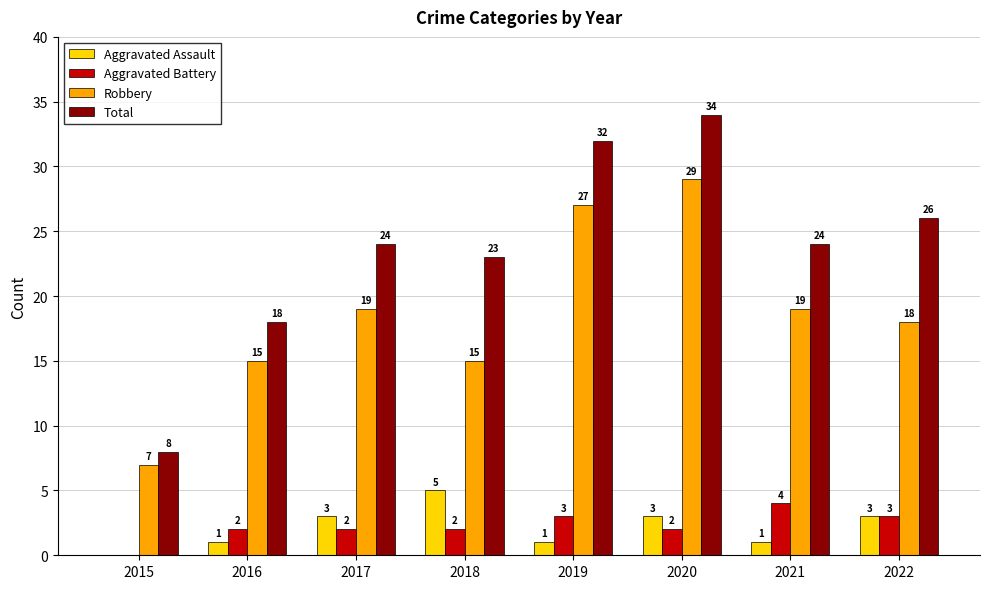

How many groups of bars are there?

8